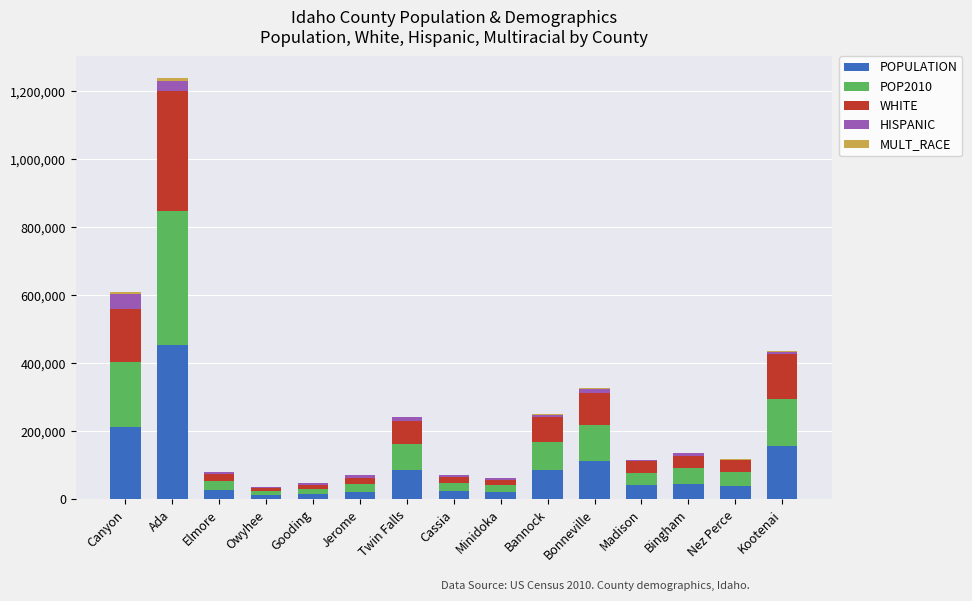

At which label does POPULATION reach its peak?

Ada